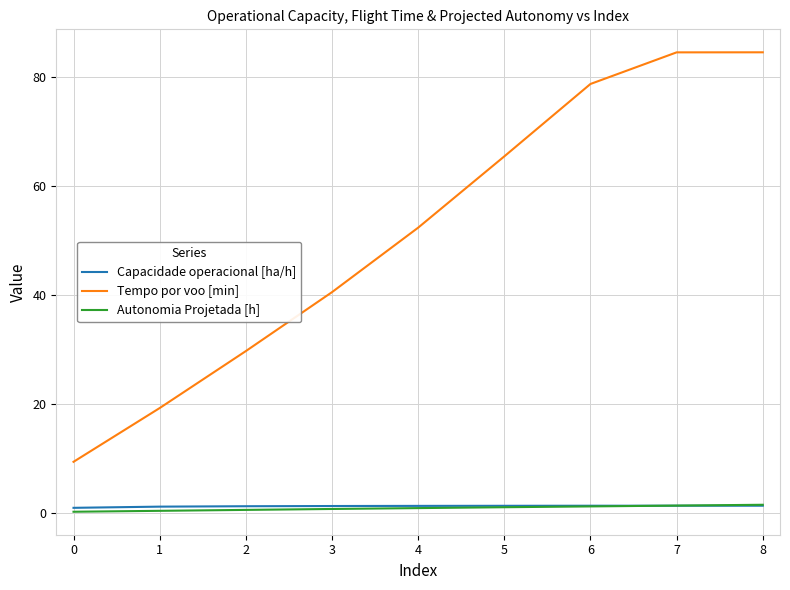

What is the minimum value shown in the chart?

0.2